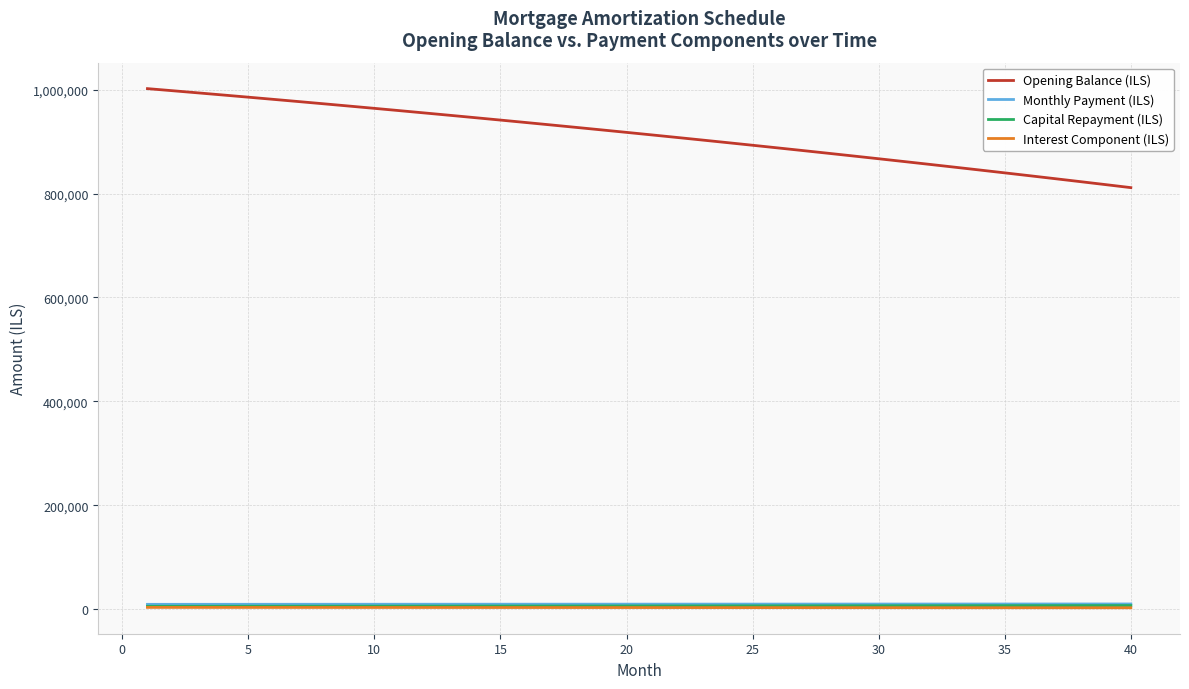

Which series has the largest total across all categories?

Opening Balance (ILS)